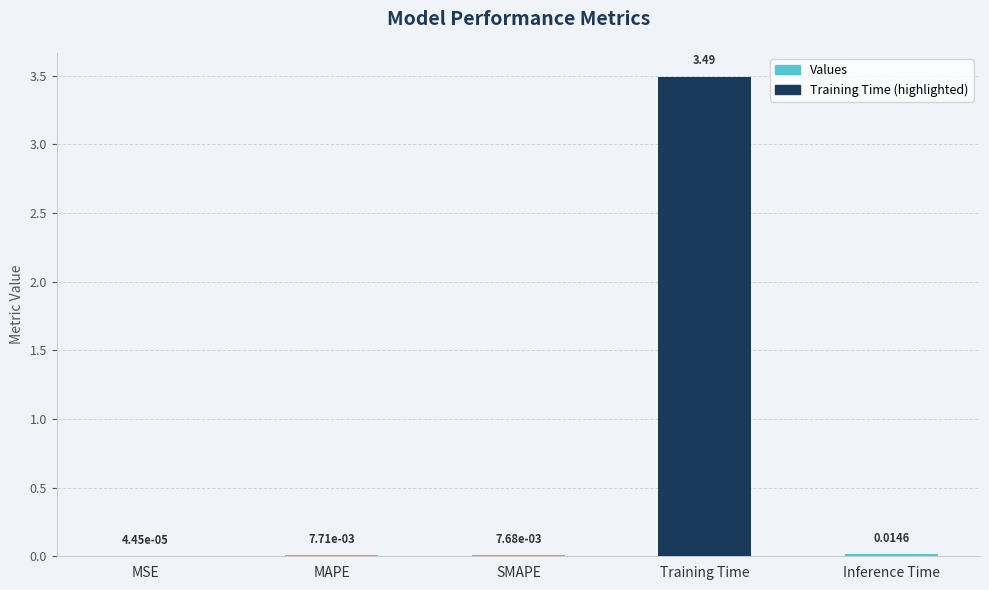

At which label is the value closest to 1?

Inference Time